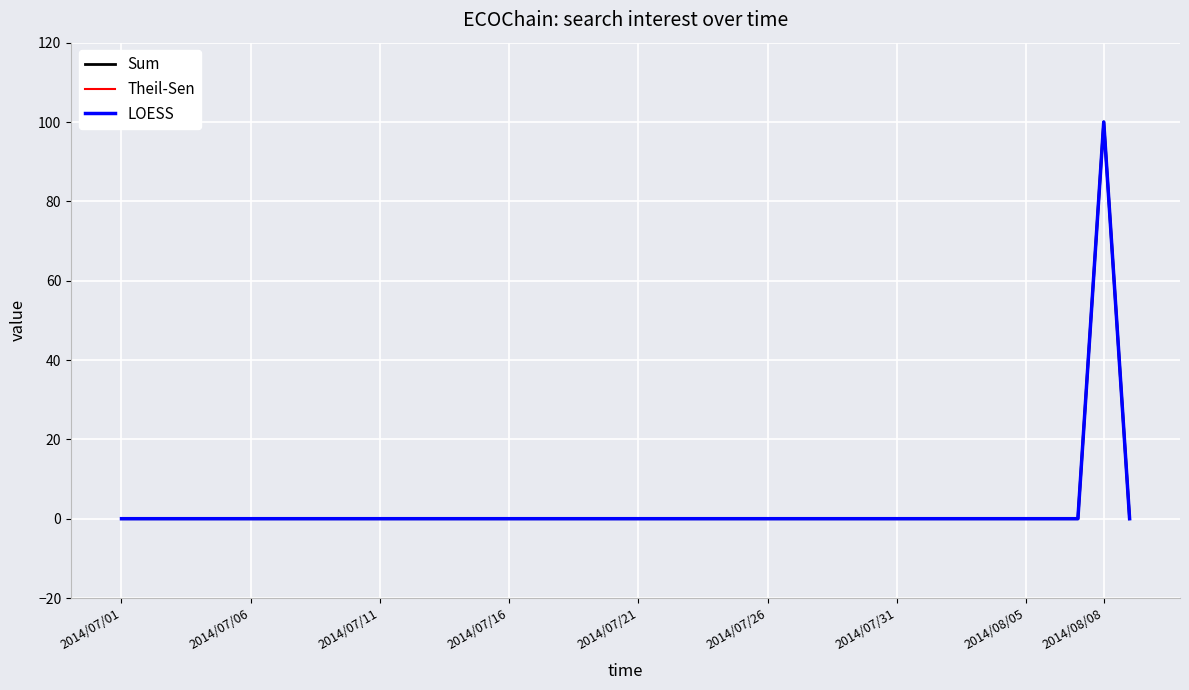

Does the chart display data point markers on the line(s)?

No